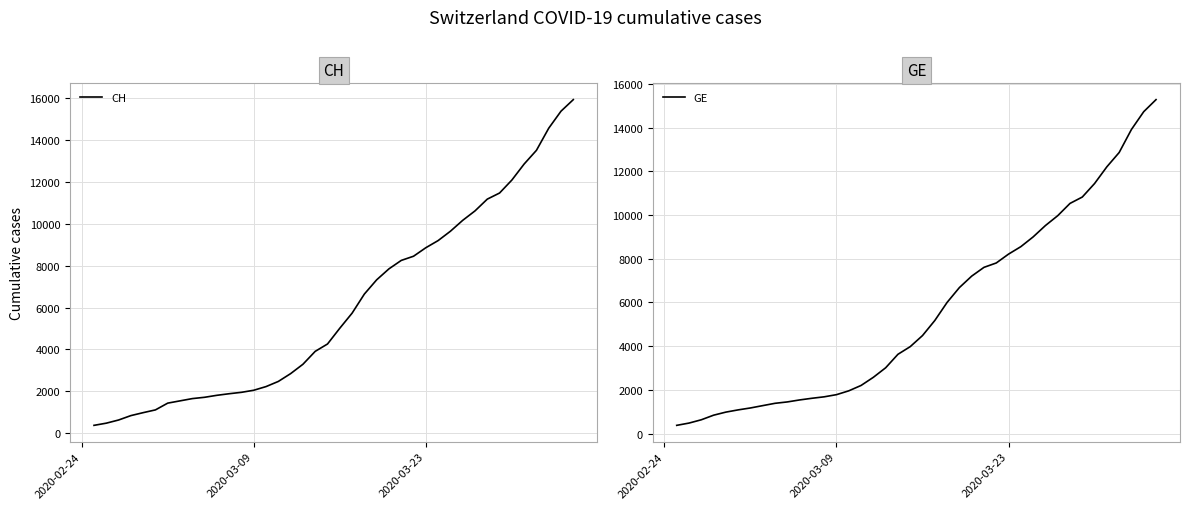

What is the difference between the maximum and minimum values in the CH series?

15551